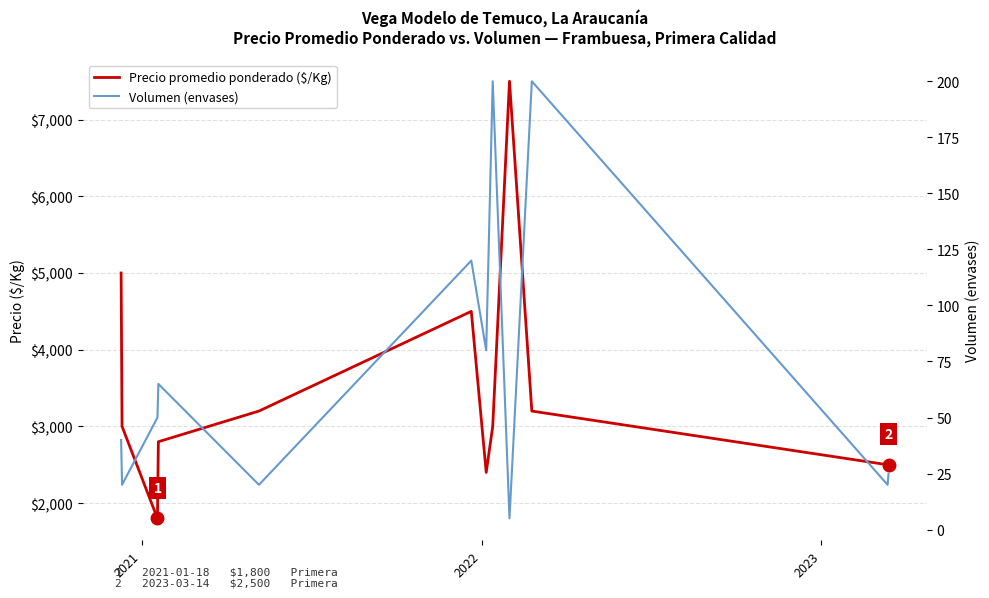

How many values in the Precio promedio ponderado ($/Kg) series are below 3000?

5